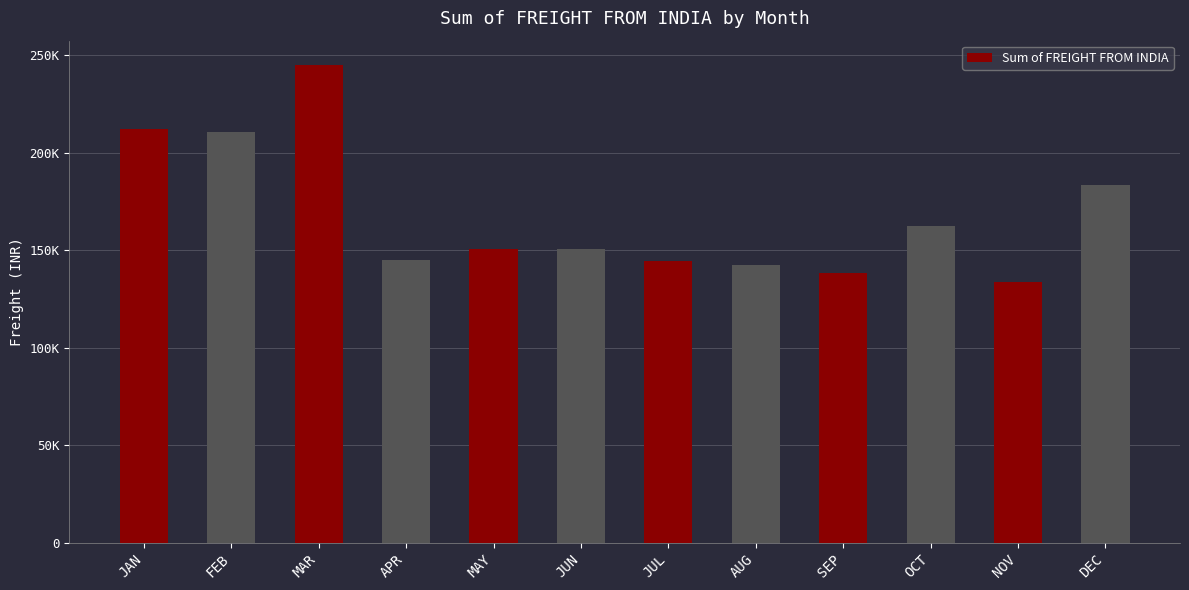

At which category does the chart reach its minimum across all series?

NOV